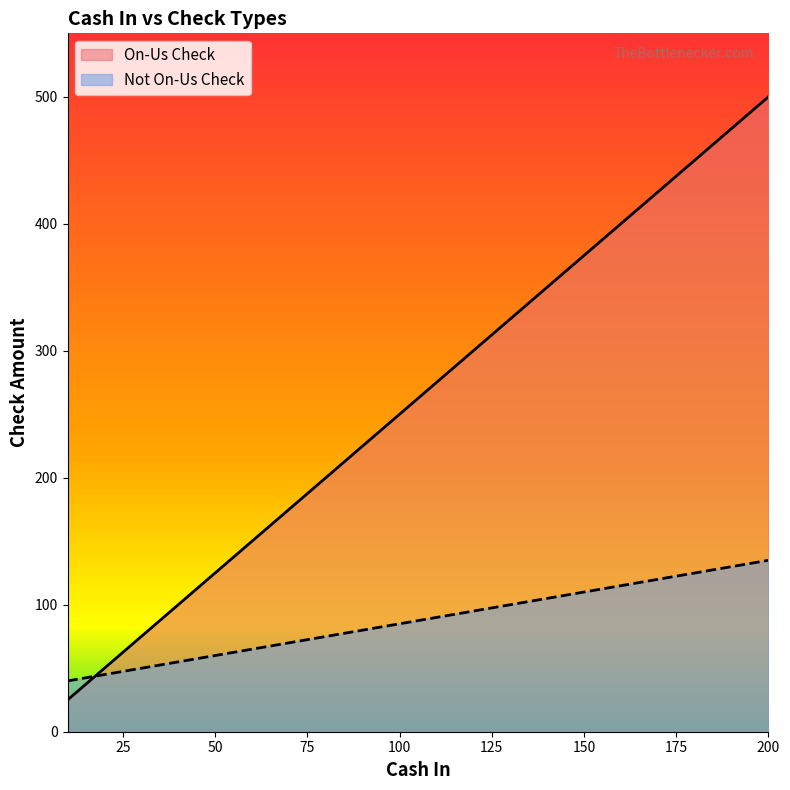

Where does the Not On-Us Check series first go above 90?

120